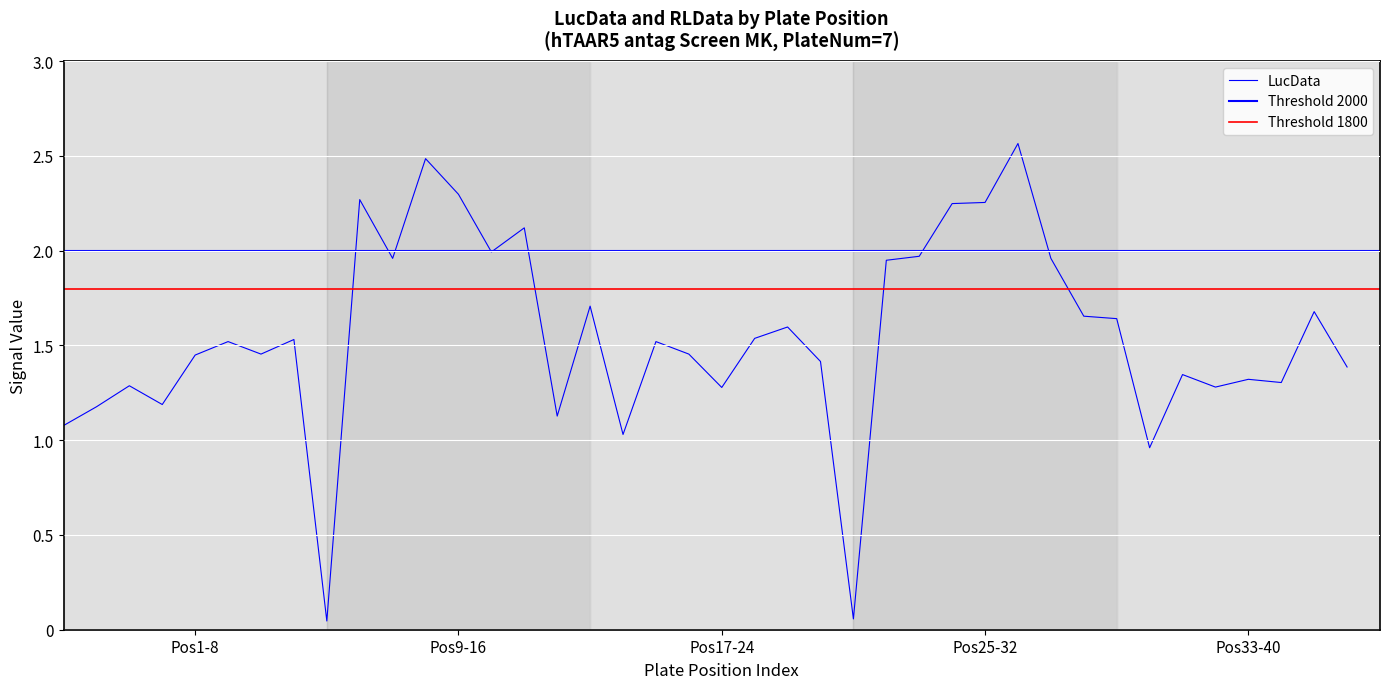

Reading left to right, what are all the values shown in this chart?

1.1	1.2	1.3	1.2	1.4	1.5	1.5	1.5	0.0	2.3	2.0	2.5	2.3	2.0	2.1	1.1	1.7	1.0	1.5	1.5	1.3	1.5	1.6	1.4	0.1	1.9	2.0	2.2	2.3	2.6	2.0	1.7	1.6	1.0	1.3	1.3	1.3	1.3	1.7	1.4